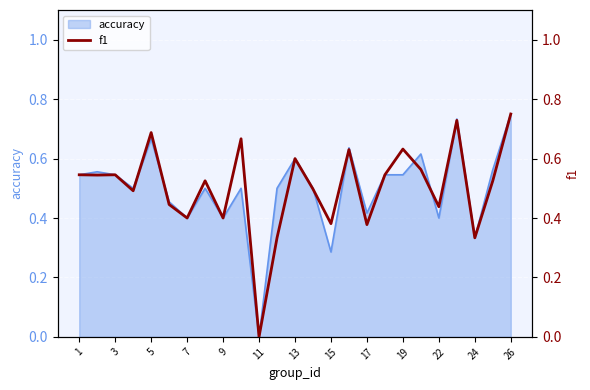

How many lines are shown in the chart?

1